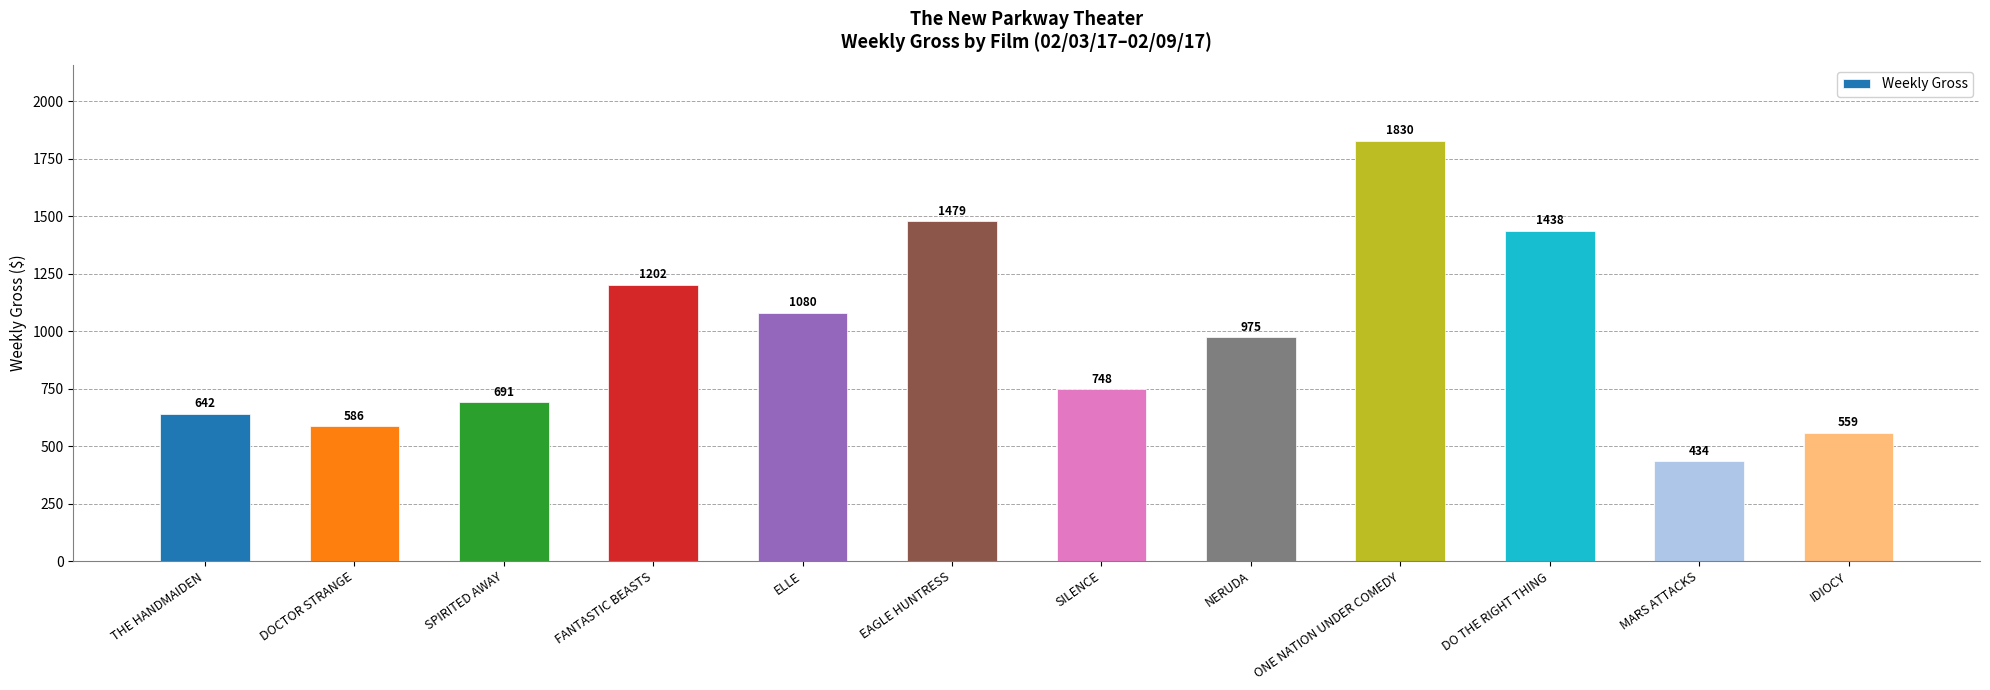

How many bars are there in total?

12